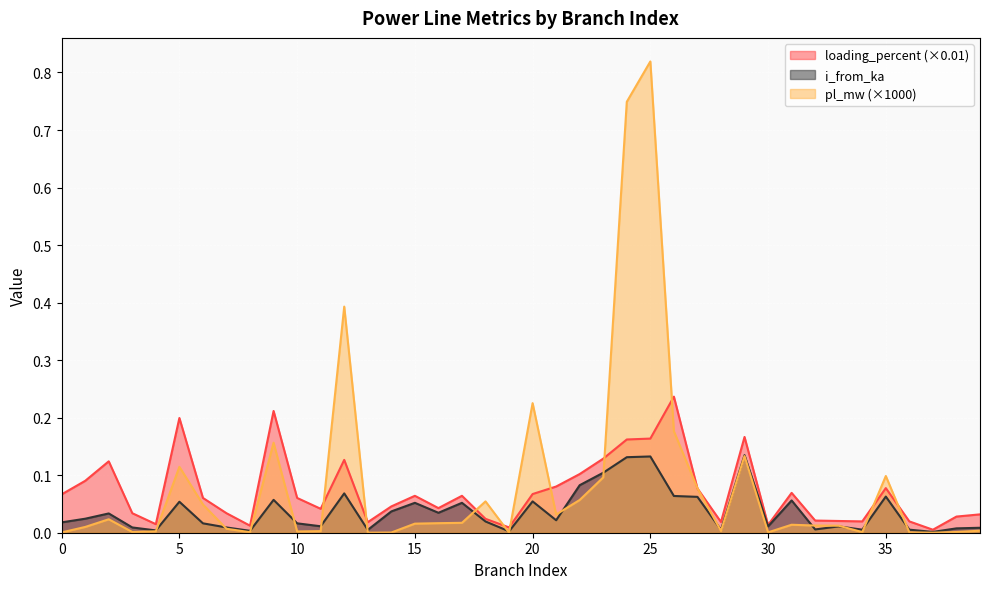

What is the difference between the second highest and second lowest values in the pl_mw series?

0.7